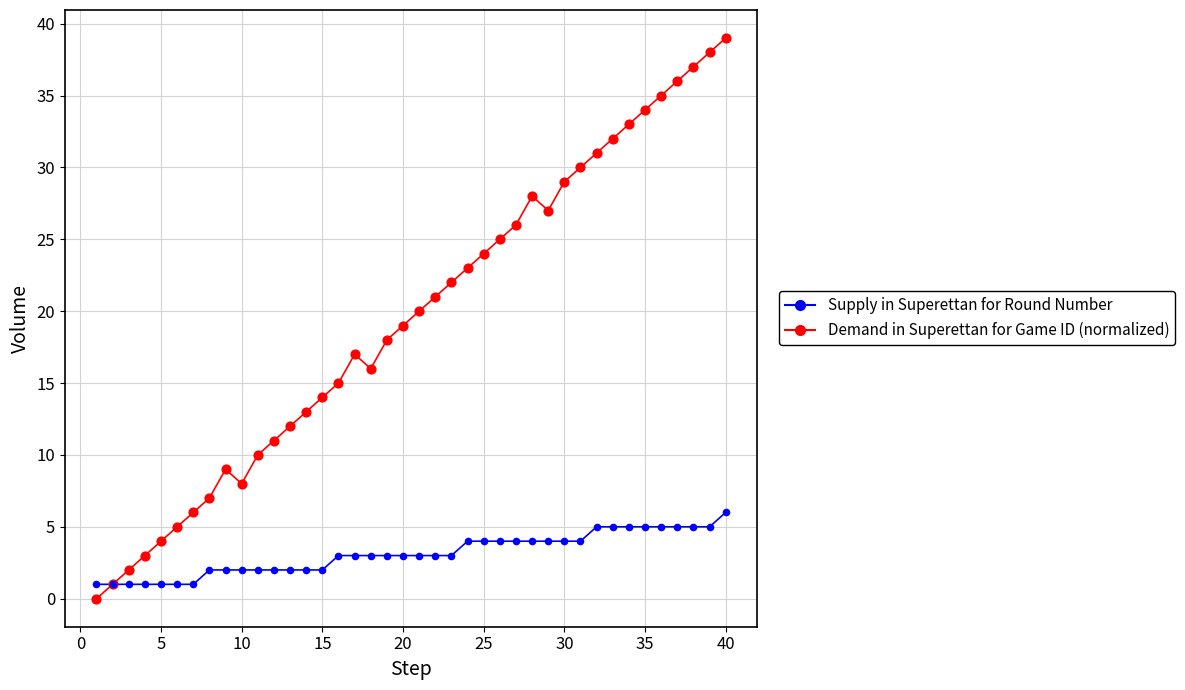

Which series has the widest spread of values?

Demand in Superettan for Game ID (normalized)